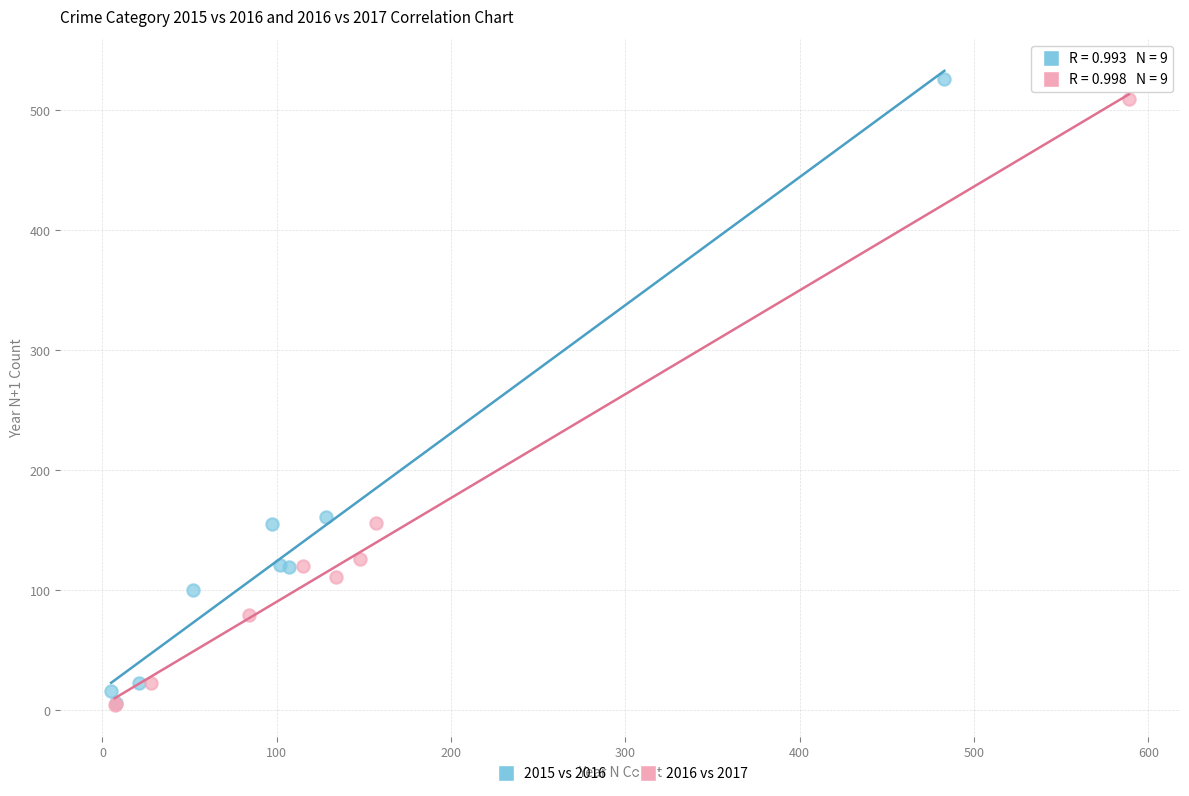

Which series contains the highest Y value?

2015 vs 2016